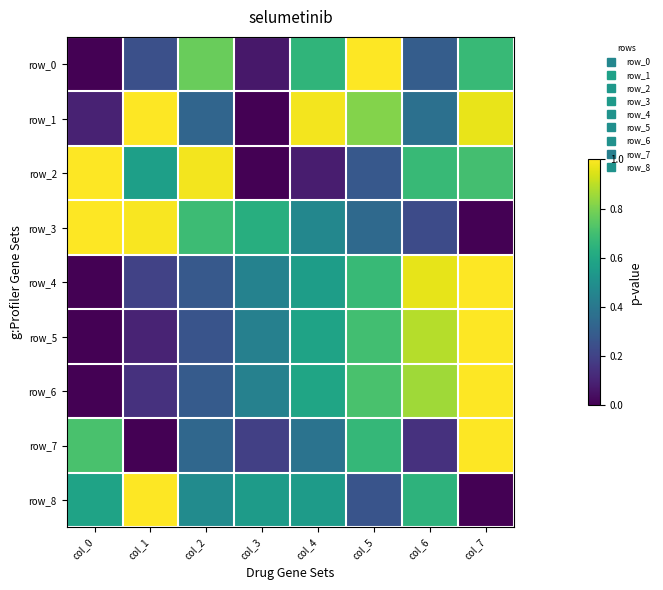

List the series in order of their peak value, lowest first.

row_0, row_1, row_2, row_3, row_4, row_5, row_6, row_7, row_8